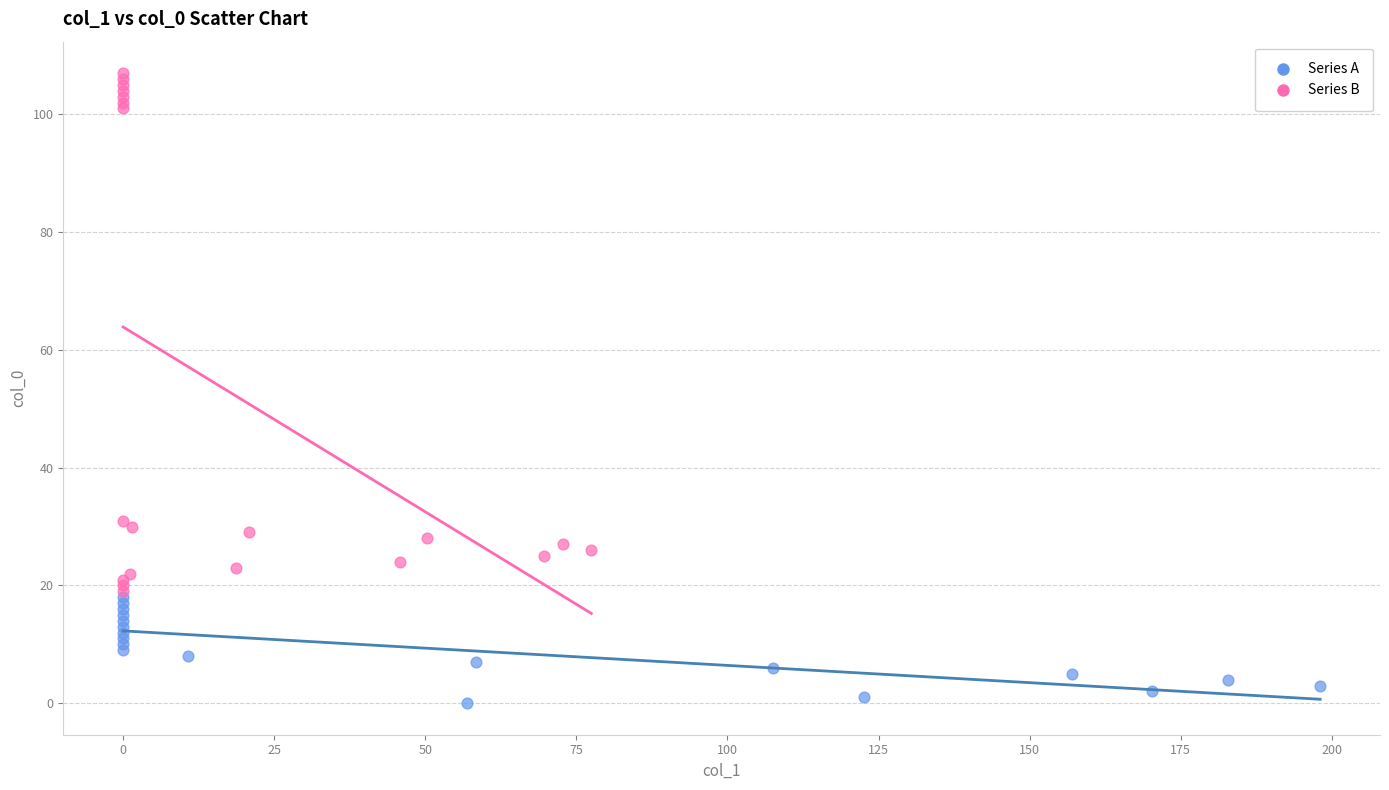

Which series has the largest Y range (max minus min)?

Series B